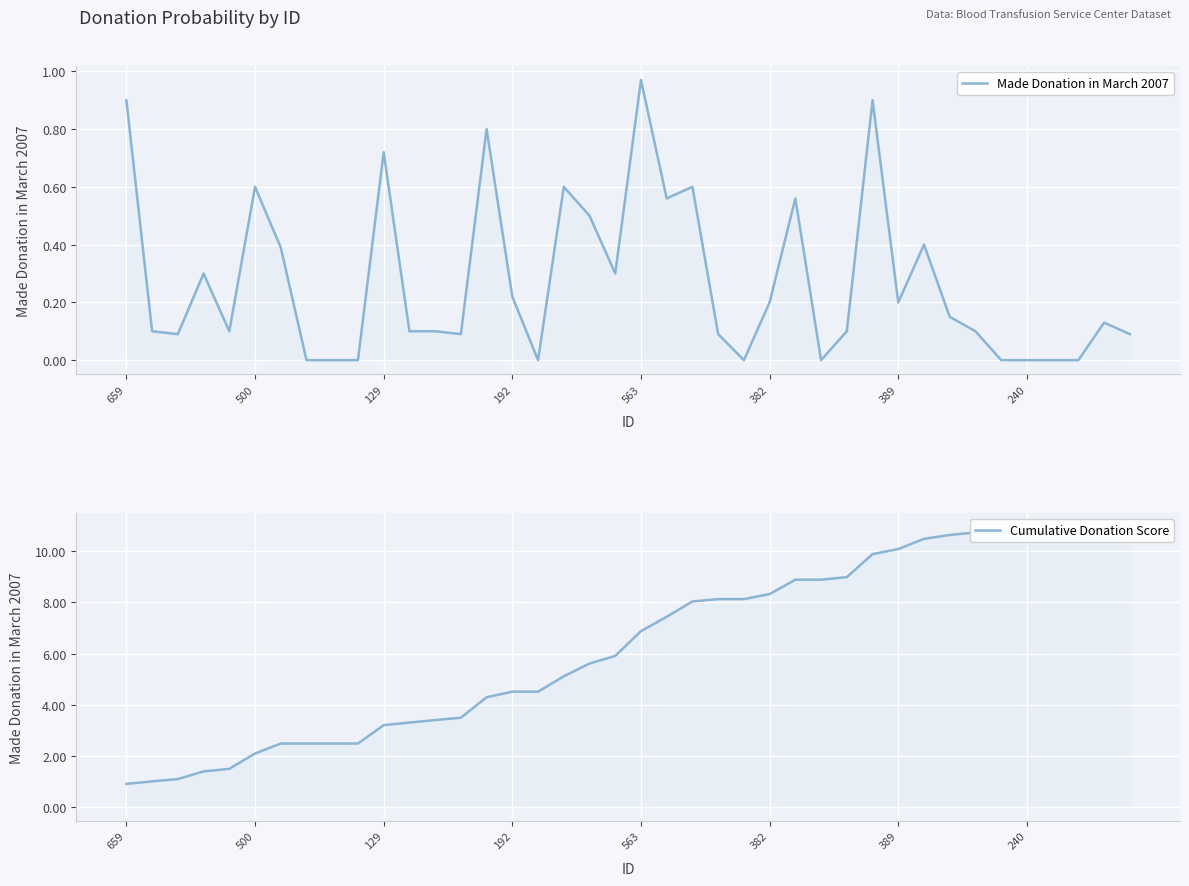

True or false: Made Donation in March 2007 and Cumulative Donation Score intersect in this chart.

False